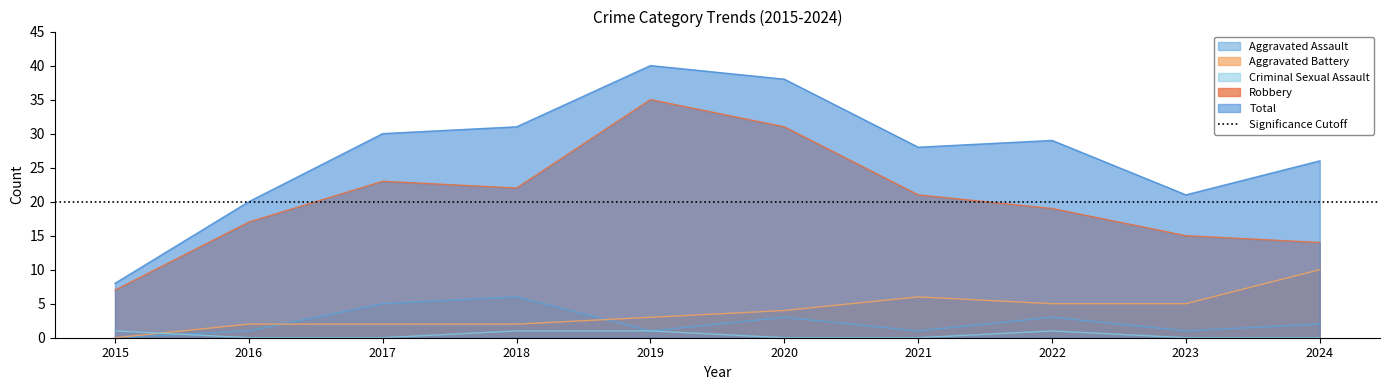

How many lines are shown in the chart?

5